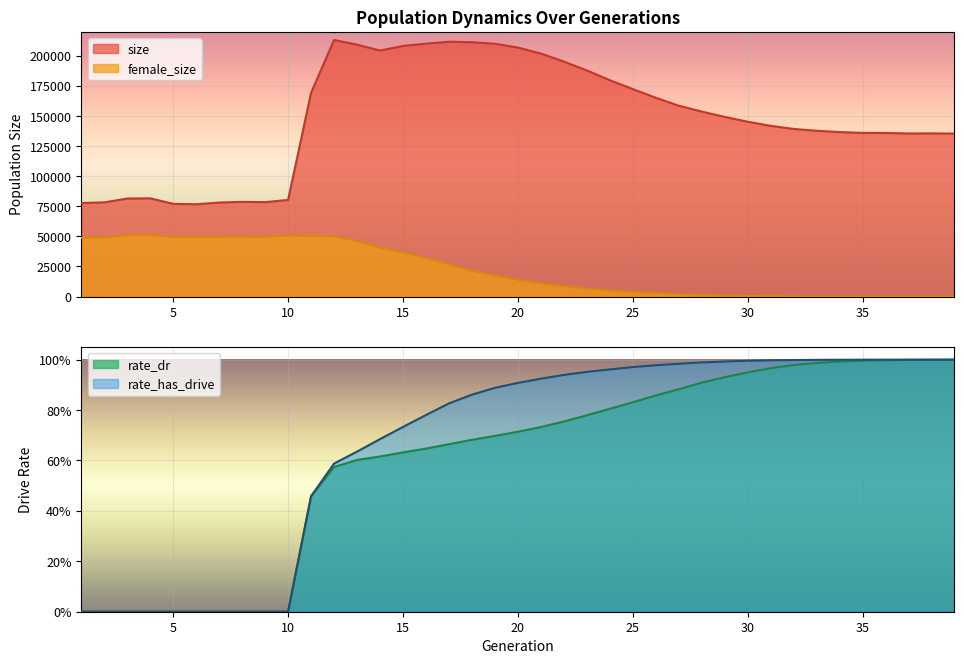

What is the sum of all rate_has_drive values?

26.0